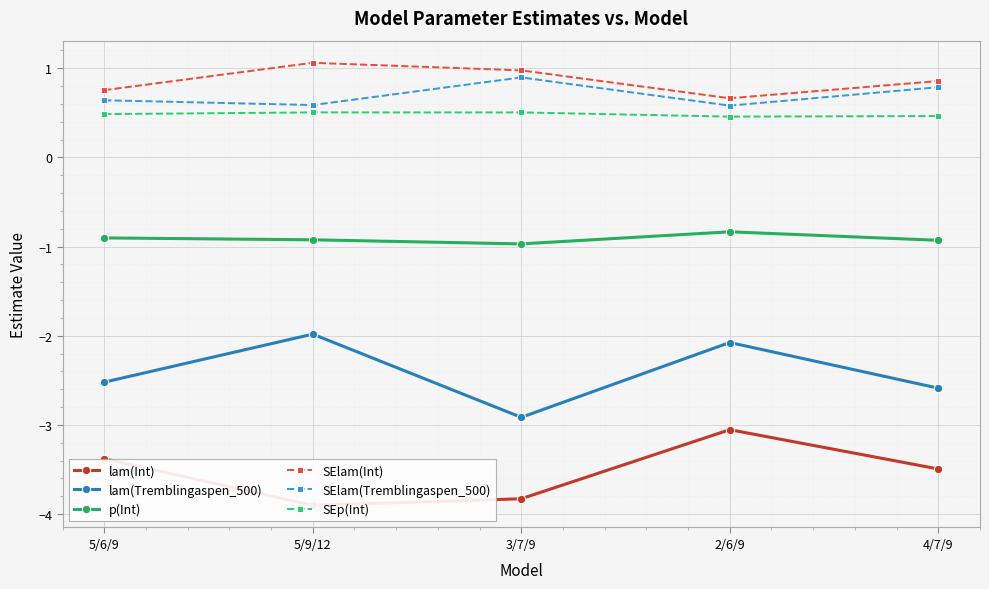

Reading left to right, extract all data points from this chart.

lam(Int): -3.4	-3.9	-3.8	-3.1	-3.5
lam(Tremblingaspen_500): -2.5	-2.0	-2.9	-2.1	-2.6
p(Int): -0.9	-0.9	-1.0	-0.8	-0.9
SElam(Int): 0.8	1.1	1.0	0.7	0.9
SElam(Tremblingaspen_500): 0.6	0.6	0.9	0.6	0.8
SEp(Int): 0.5	0.5	0.5	0.5	0.5